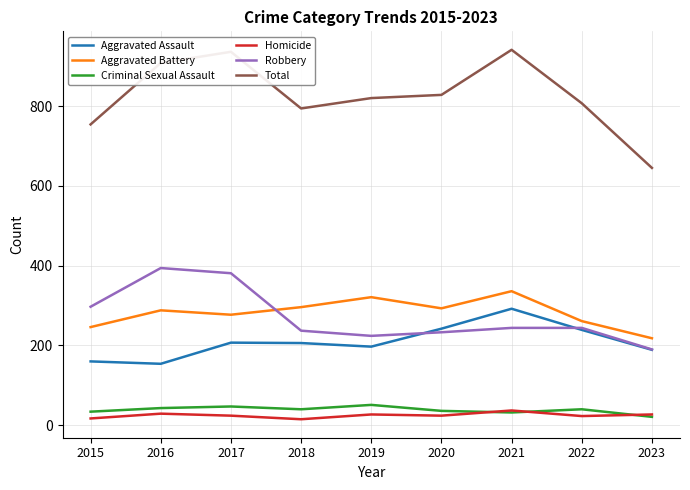

Rank the series at 2017 from lowest to highest value.

Homicide, Criminal Sexual Assault, Aggravated Assault, Aggravated Battery, Robbery, Total